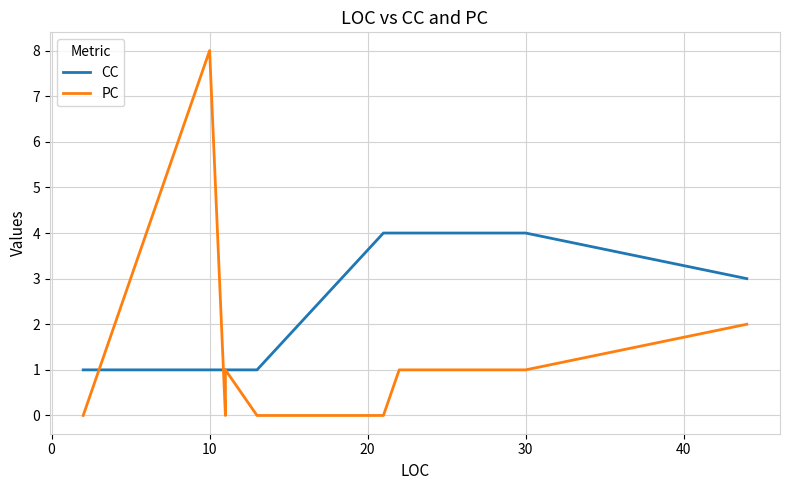

What is the value of the PC point at the 12th from the left?

1